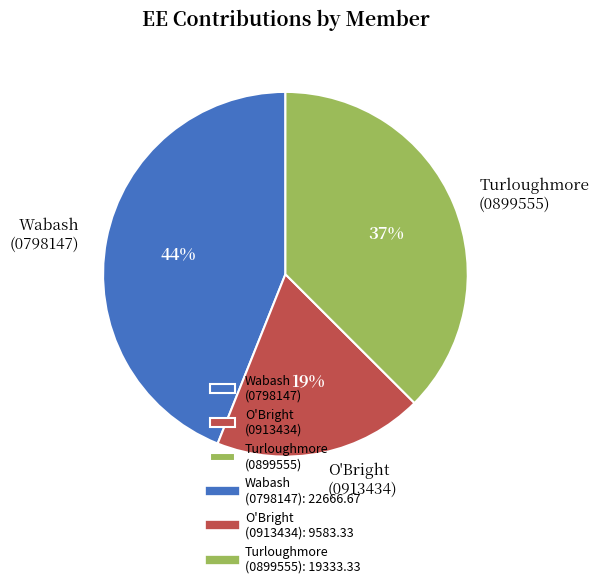

Rank the categories by value from lowest to highest.

O'Bright (0913434), Turloughmore (0899555), Wabash (0798147)